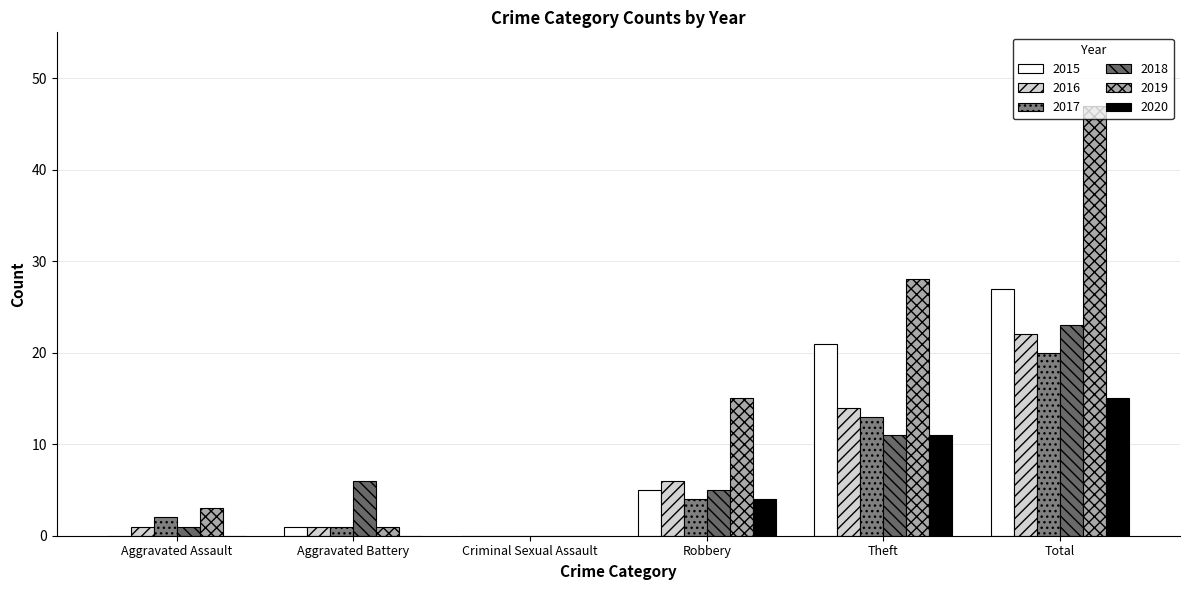

The 2017 series shows 4 at Robbery. True or false?

True